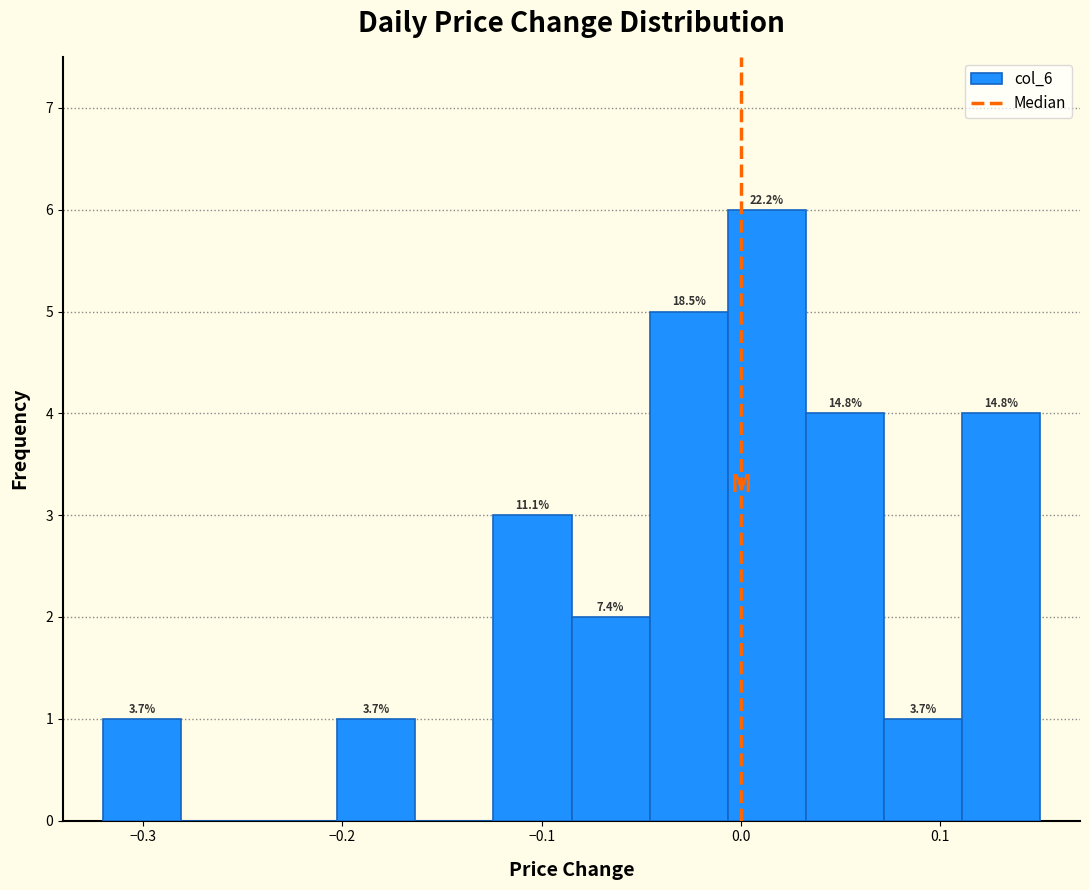

Read against the x-axis, roughly where is the centre of the tallest bar?

0.01